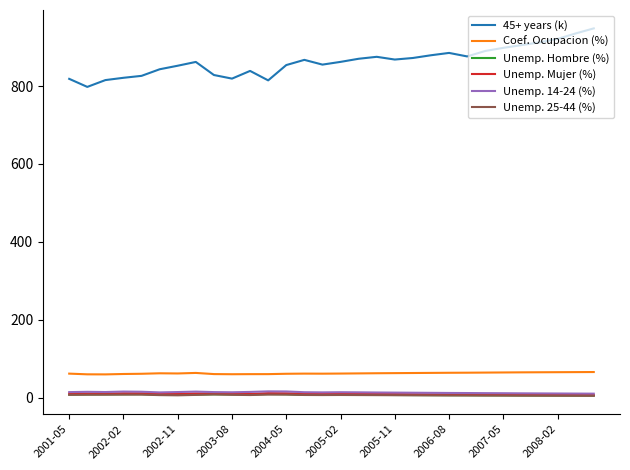

True or false: Unemp. Mujer (%) and Coef. Ocupacion (%) intersect in this chart.

False